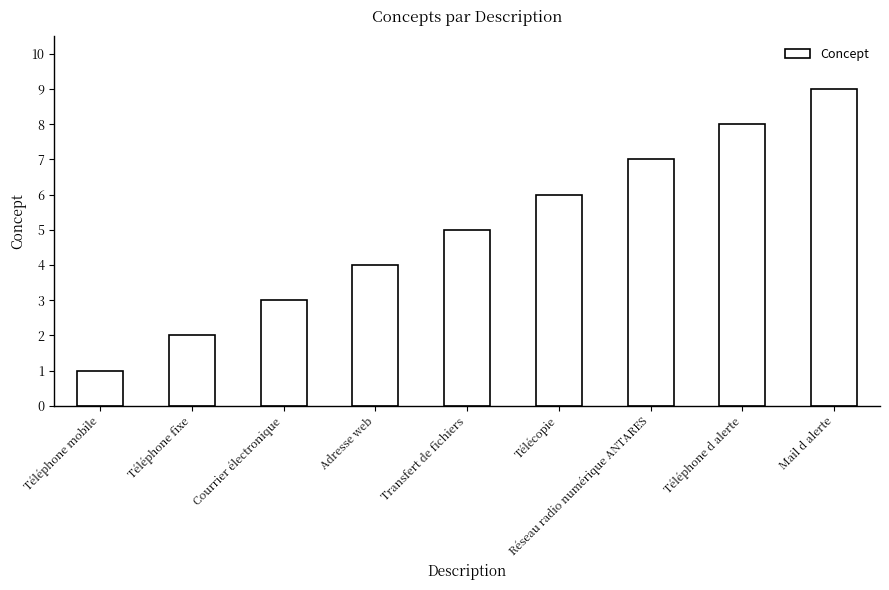

At which label is the value closest to 5?

Transfert de fichiers